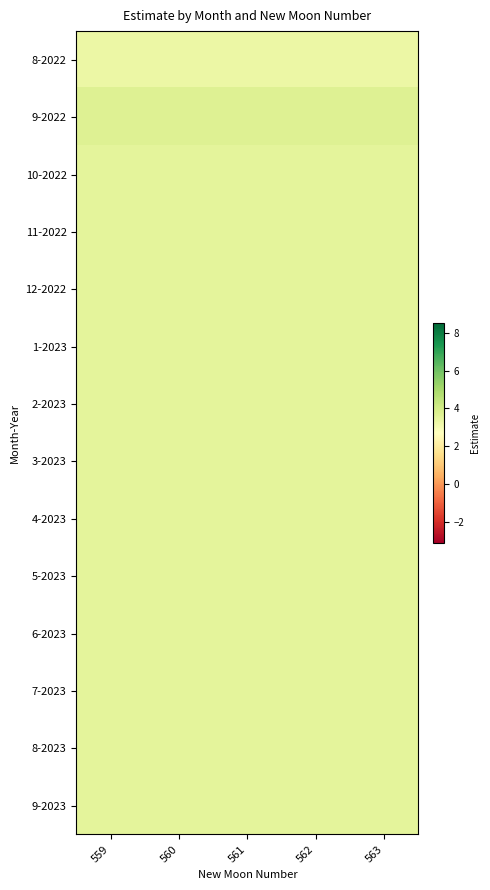

Count the number of categories in the chart.

5